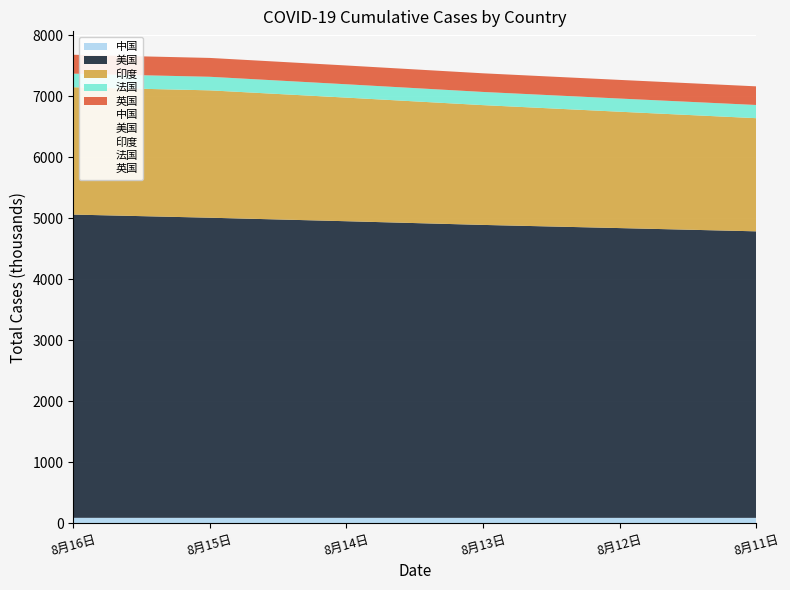

Which series has the largest range (max minus min)?

美国